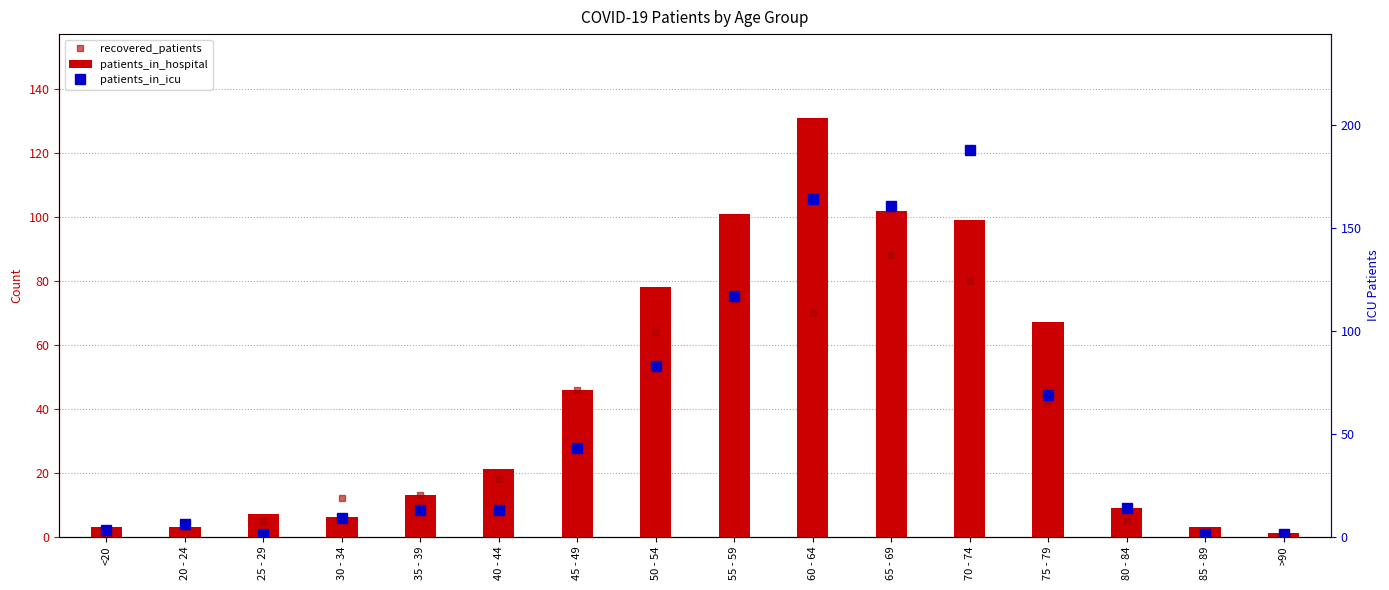

Between 20 - 24 and 35 - 39, which series saw the biggest shift?

recovered_patients